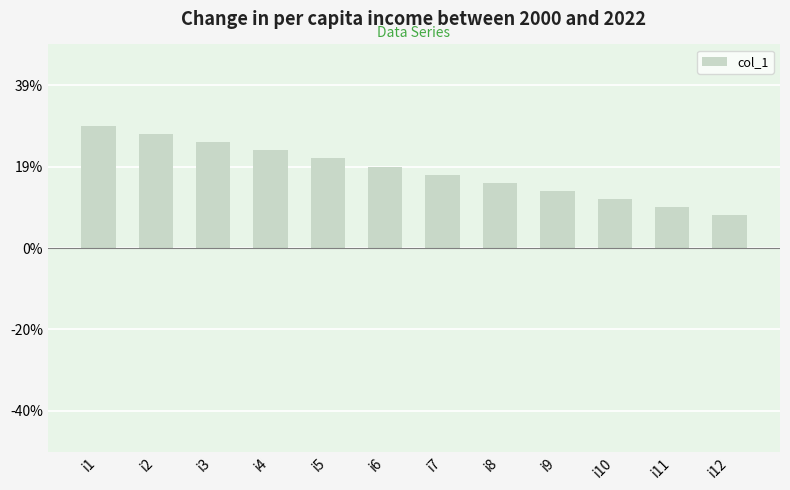

Are the bars horizontal?

No